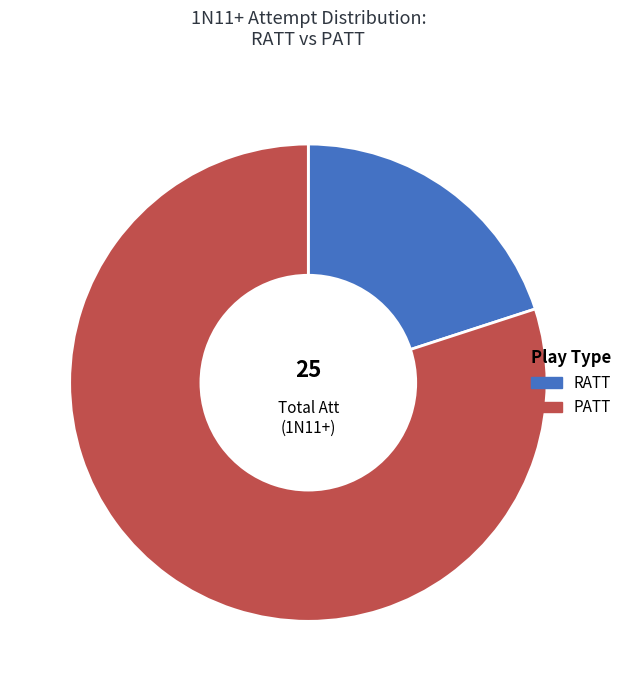

Rank the categories by value from highest to lowest.

PATT, RATT